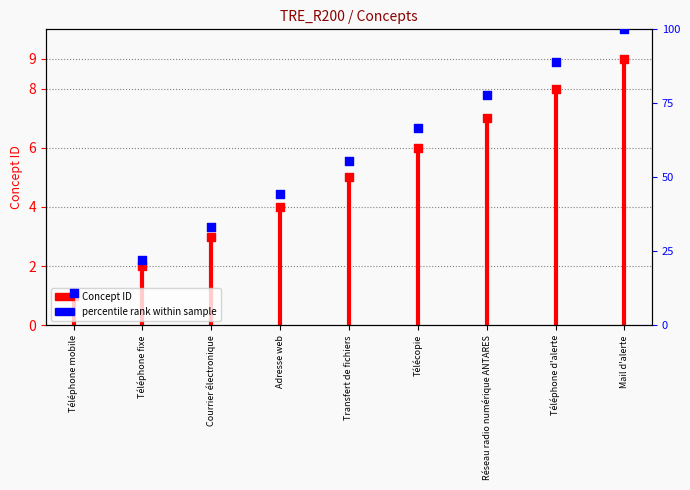

Between Téléphone mobile and Téléphone fixe, which is larger?

Téléphone fixe